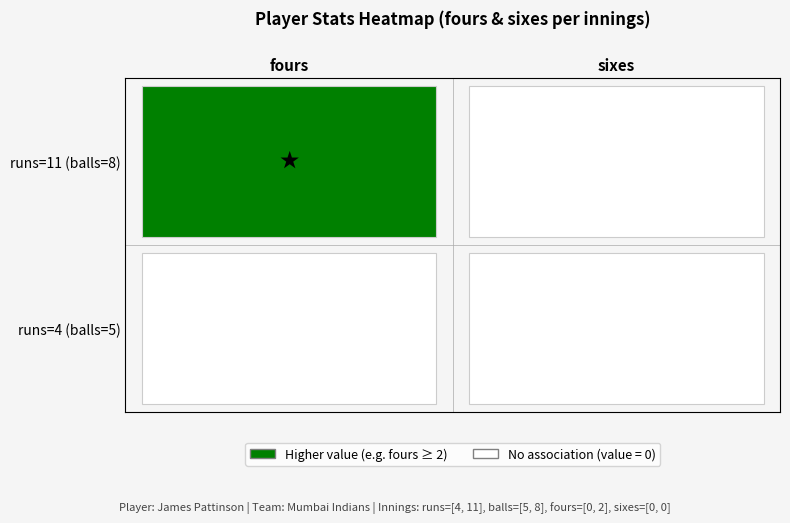

Rank the categories by Row1: runs=4, balls=5 value from lowest to highest.

0, 1